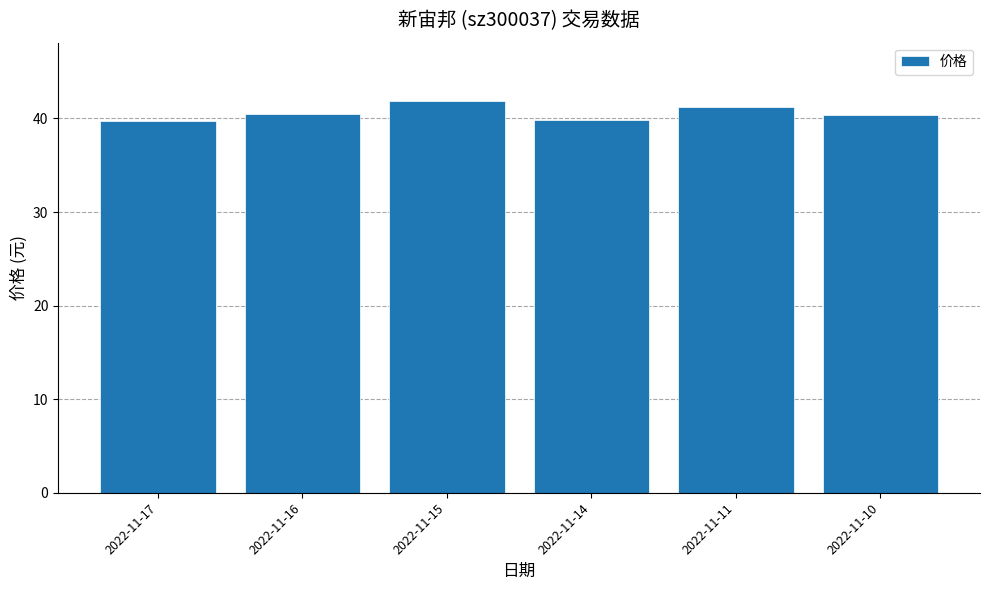

At which label does the data first exceed 40?

2022-11-16